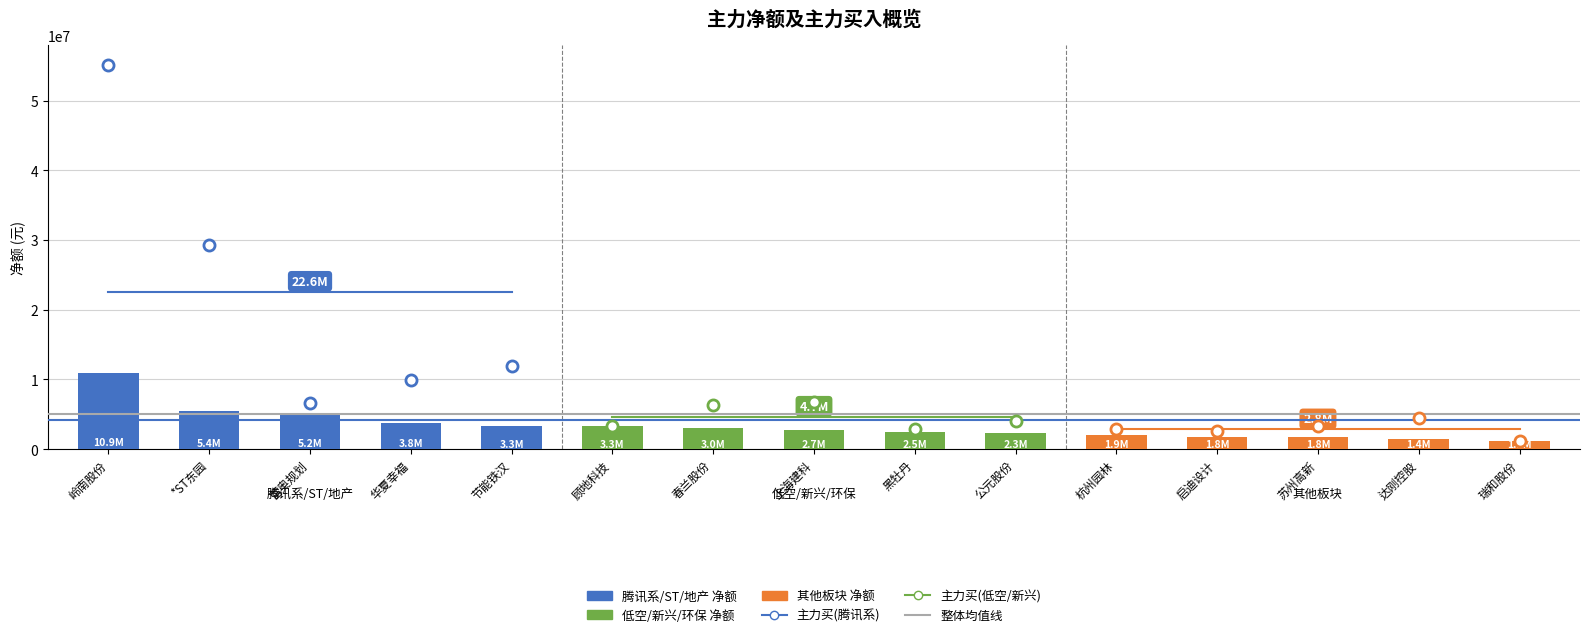

Which has a higher value, 达刚控股 or 启迪设计?

启迪设计